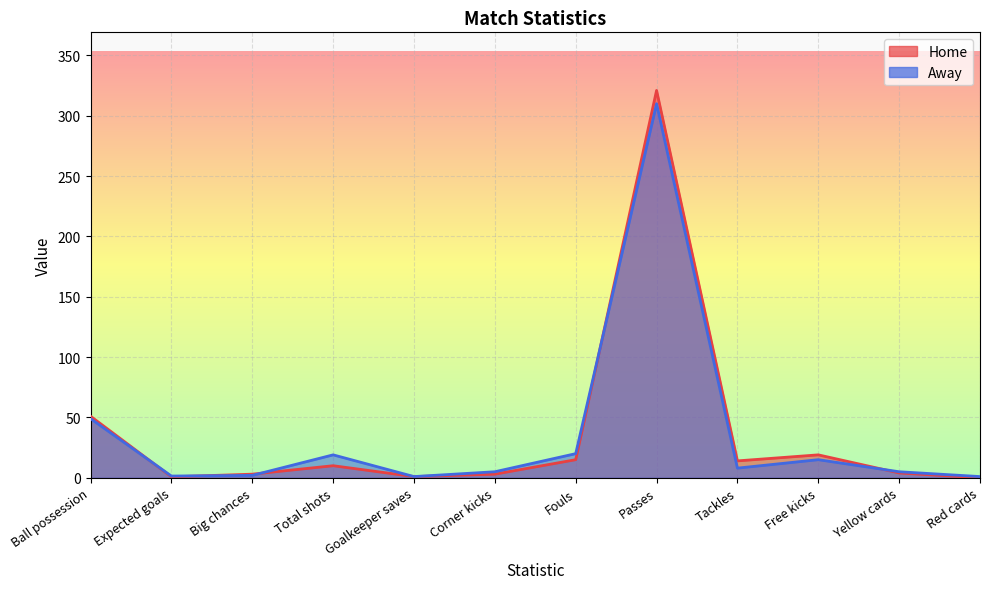

Which series has the largest total across all categories?

Home